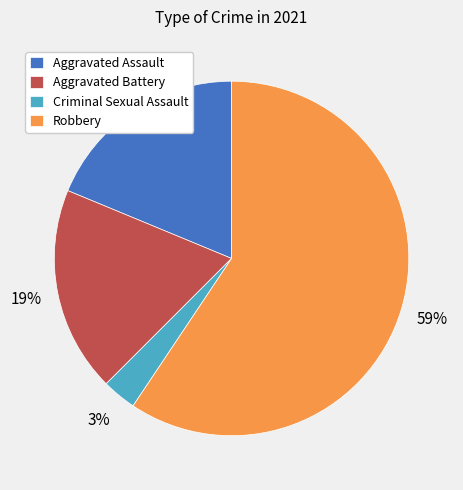

To the nearest percent, what is the average slice percentage?

25%